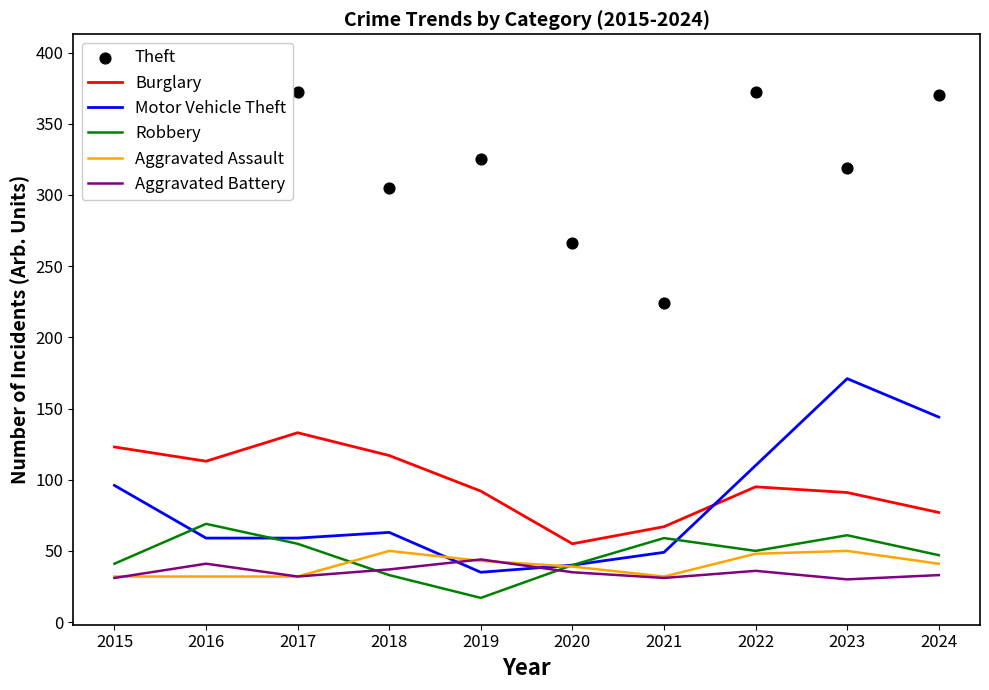

Which series has the largest total across all categories?

Theft